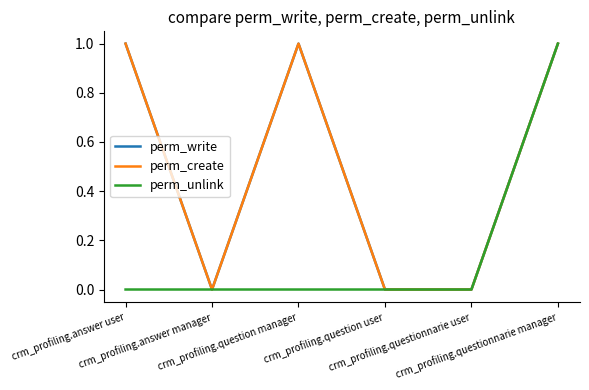

List the series in order of their peak value, lowest first.

perm_write, perm_create, perm_unlink